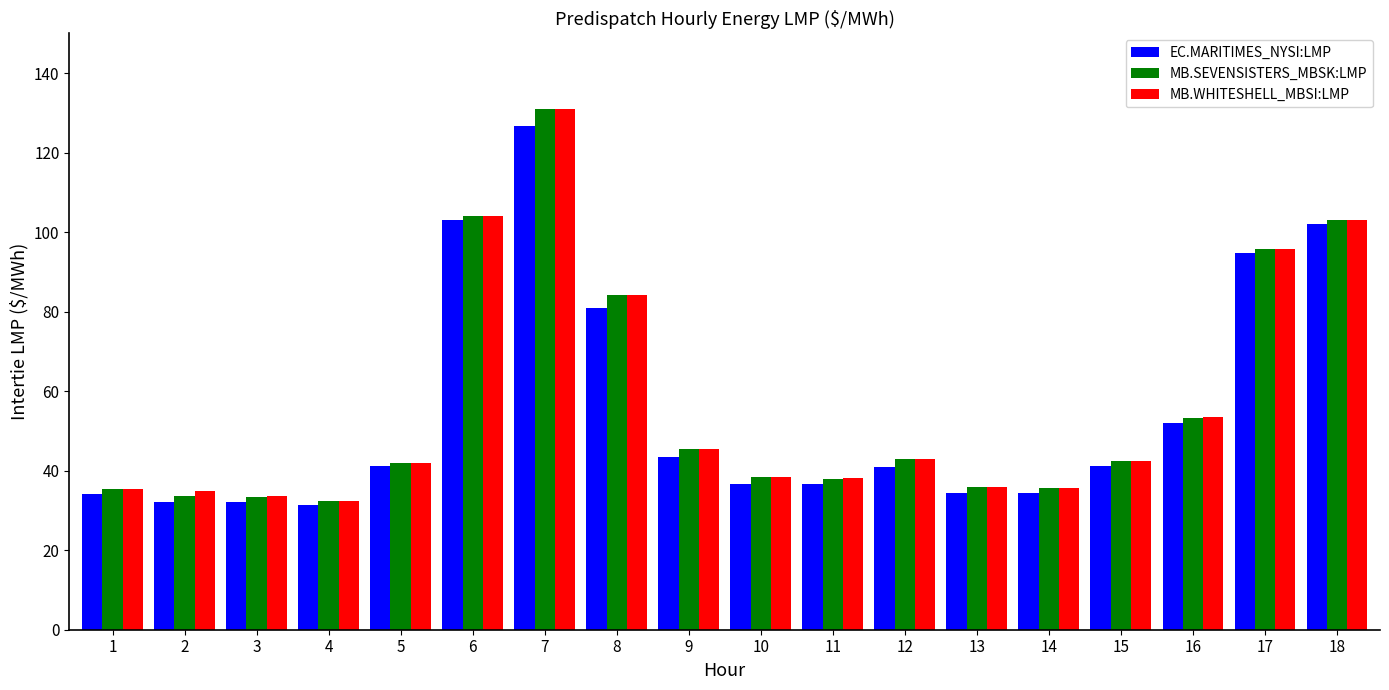

How many categories are shown in the chart?

18